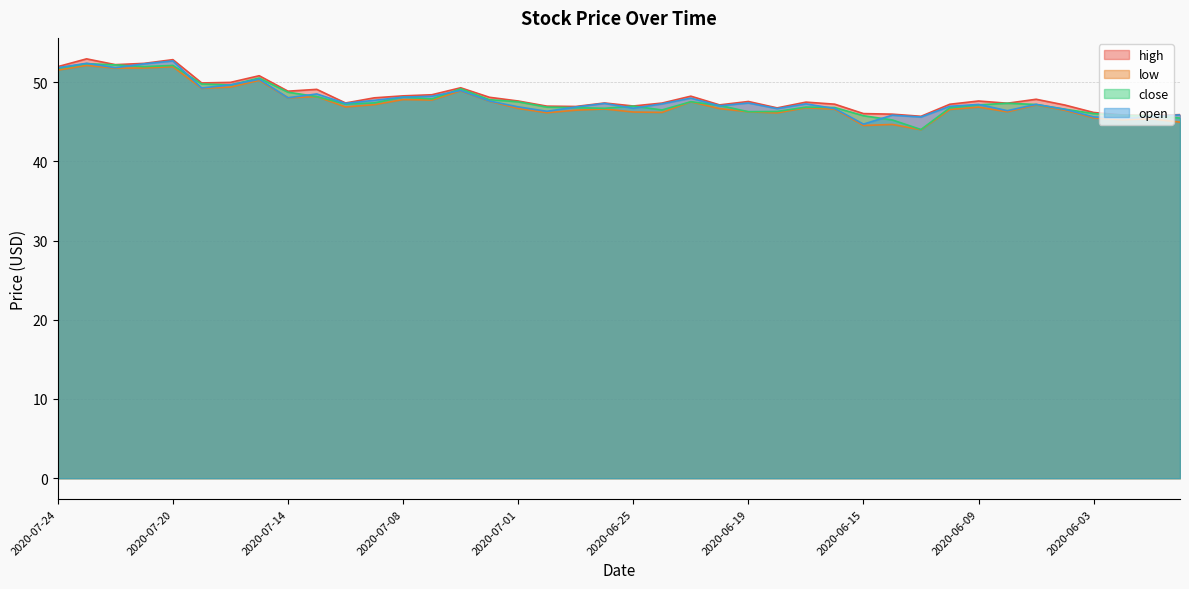

What is the sum of all open values?

1911.6